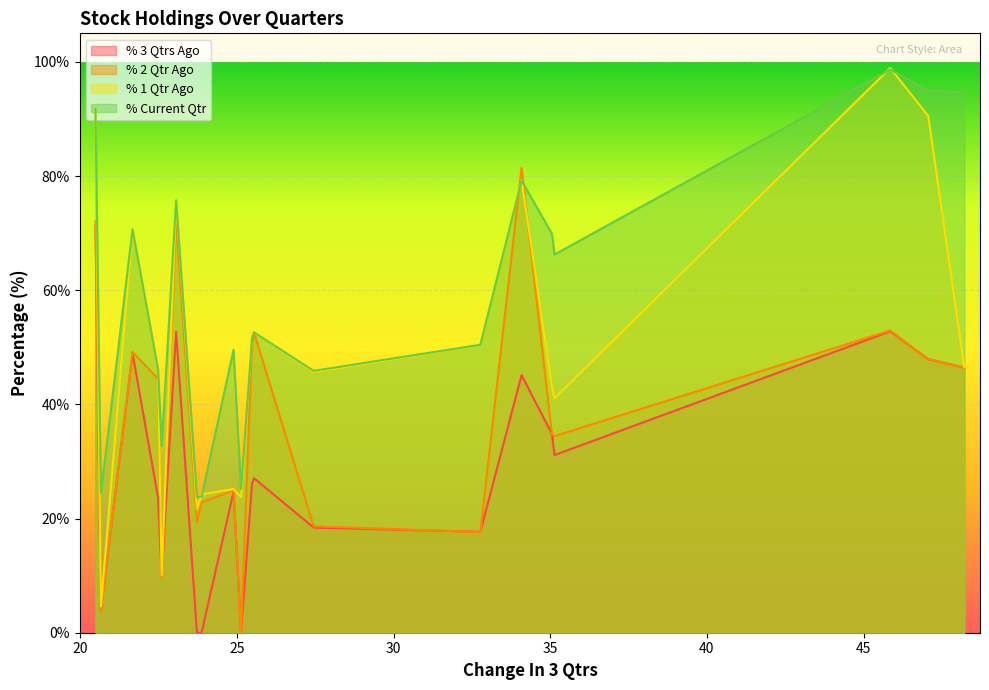

Rank the series by their average value, from highest to lowest.

% Current Qtr, % 1 Qtr Ago, % 2 Qtr Ago, % 3 Qtrs Ago